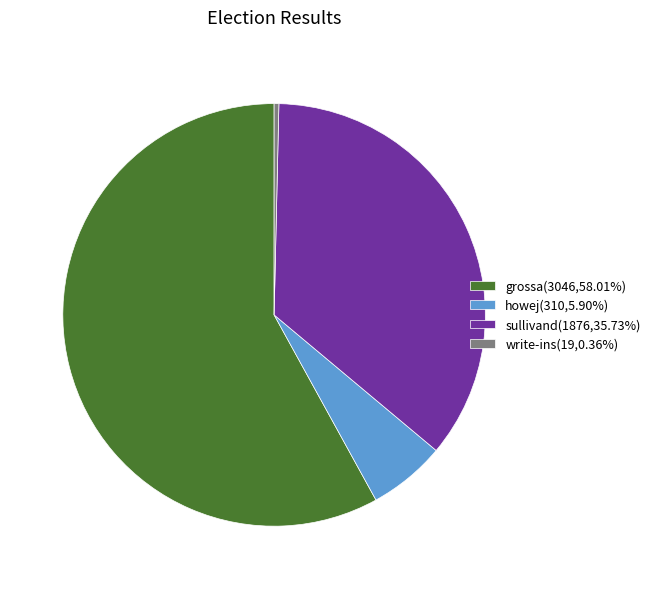

What is the ratio of the value at grossa(3046,58.01%) to the value at write-ins(19,0.36%)?

160.3